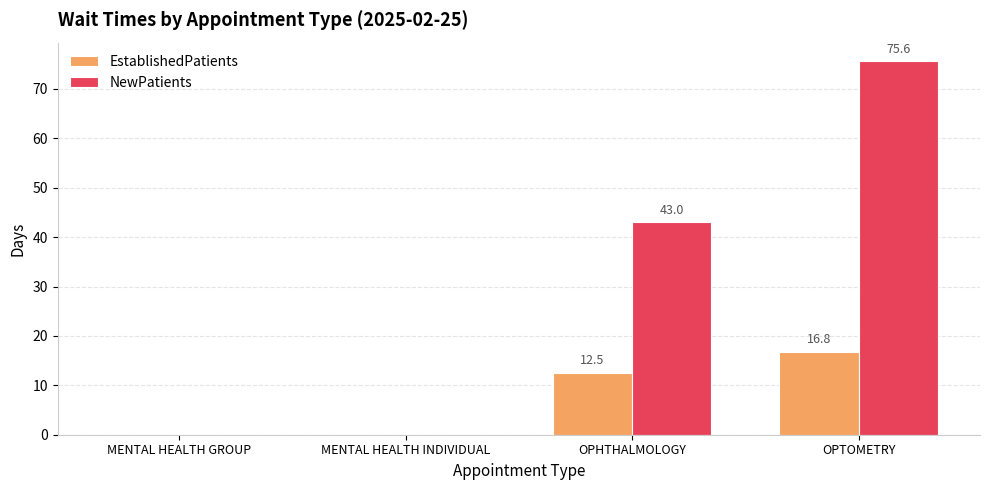

What is the greatest value displayed?

75.6